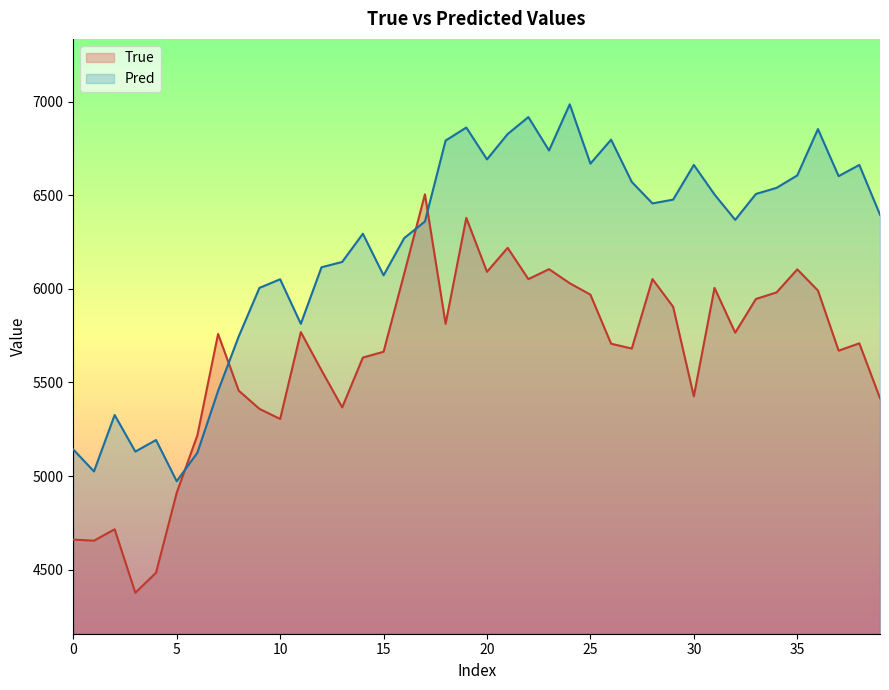

What is the difference between the highest and lowest values at 19?

482.5